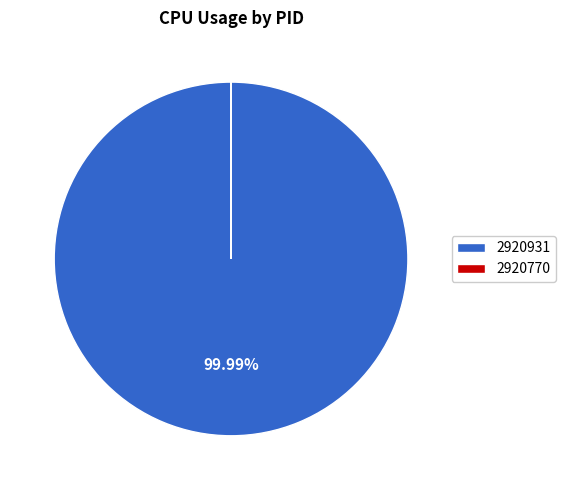

Which category has the biggest portion of the pie?

2920931